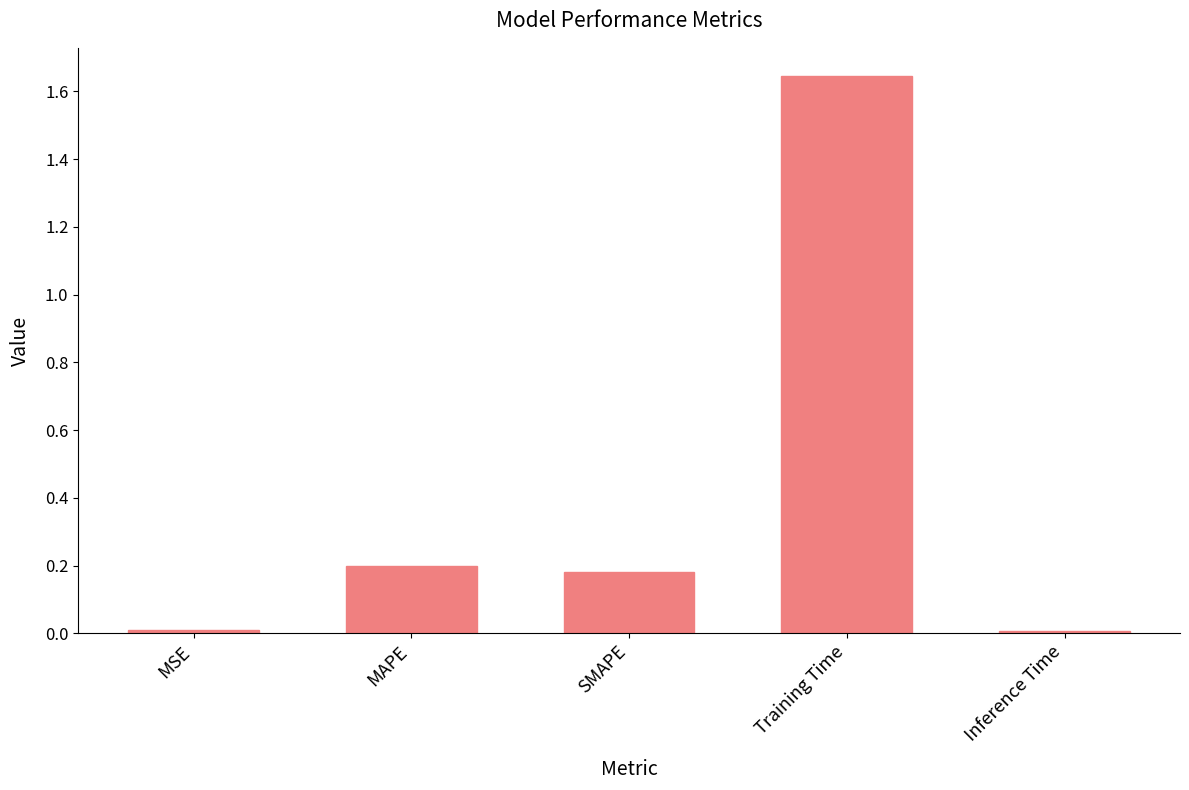

What position from the left is Inference Time?

5